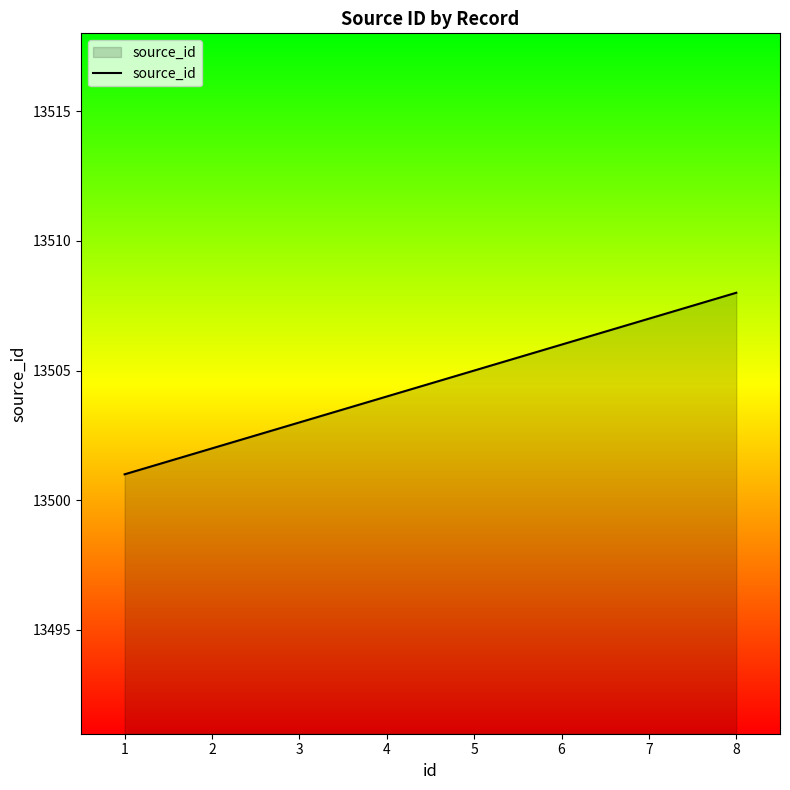

At which label is the value closest to 13504?

4